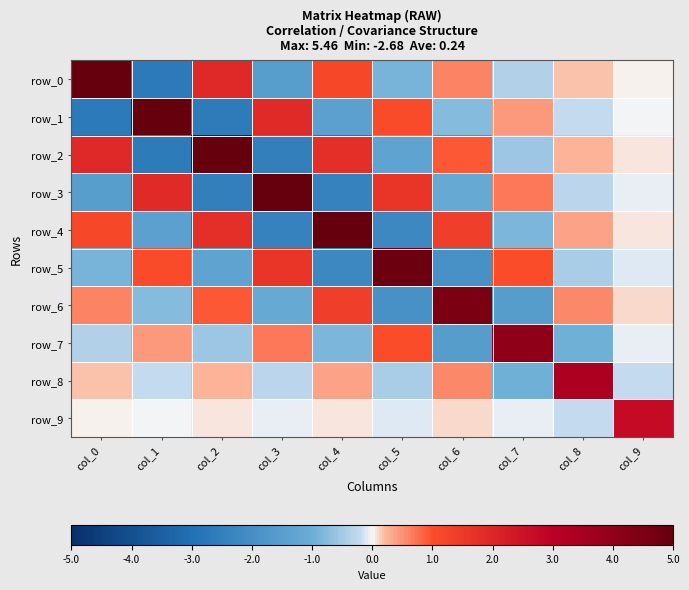

Count the number of categories in the chart.

10